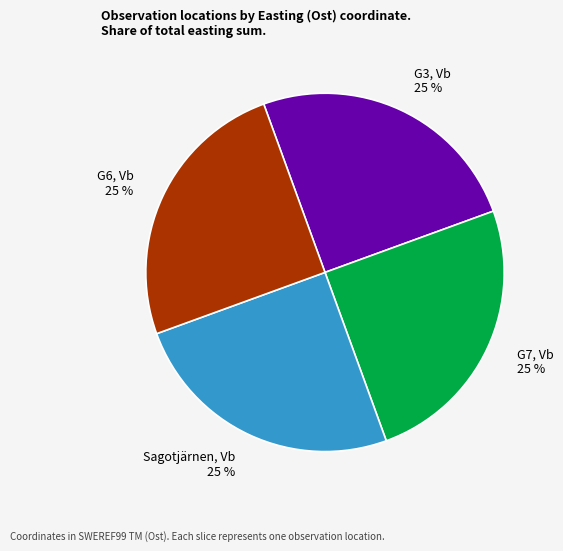

How many segments does this pie chart have?

4